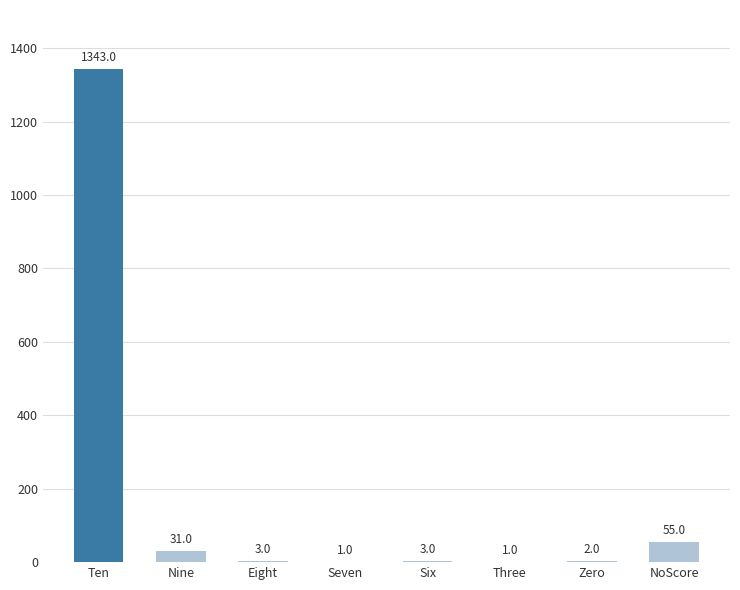

True or false: the data shows 1 at Three.

True